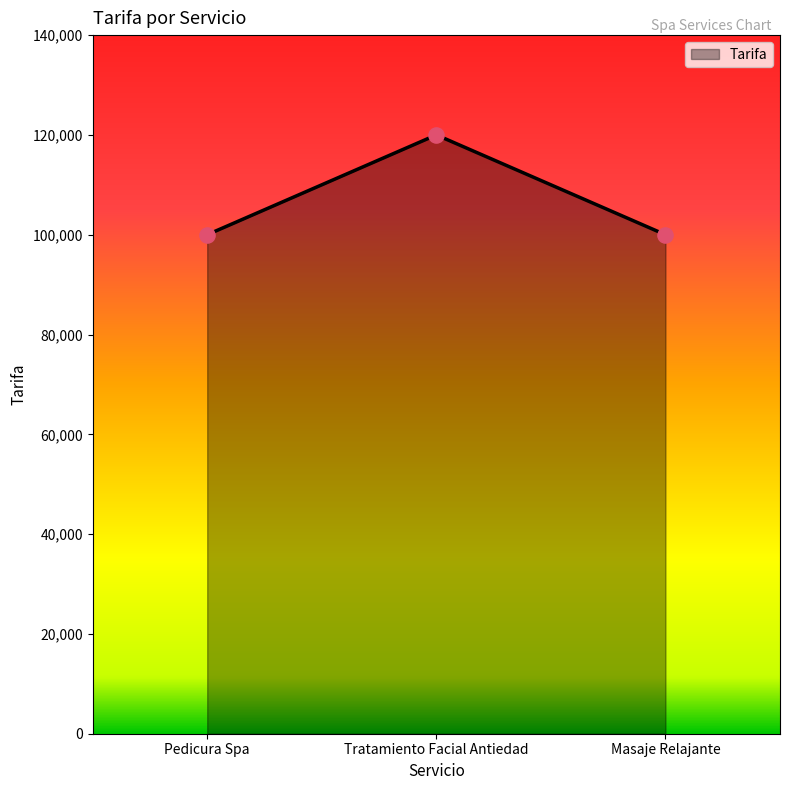

What is the ratio of the value at Masaje Relajante to the value at Pedicura Spa?

1.0